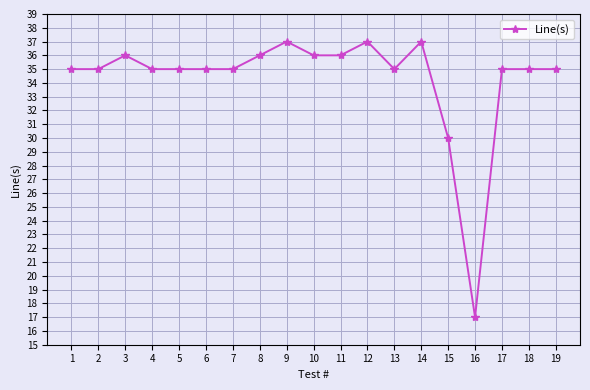

Which has a higher value, 19 or 16?

19